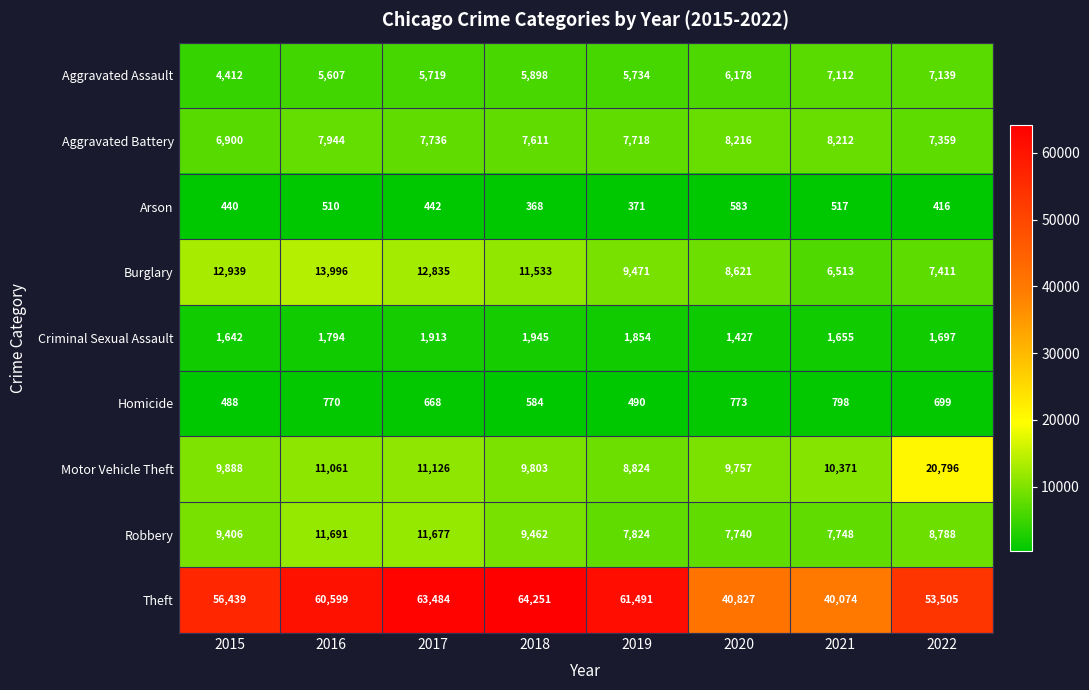

How many data points does each series have?

8